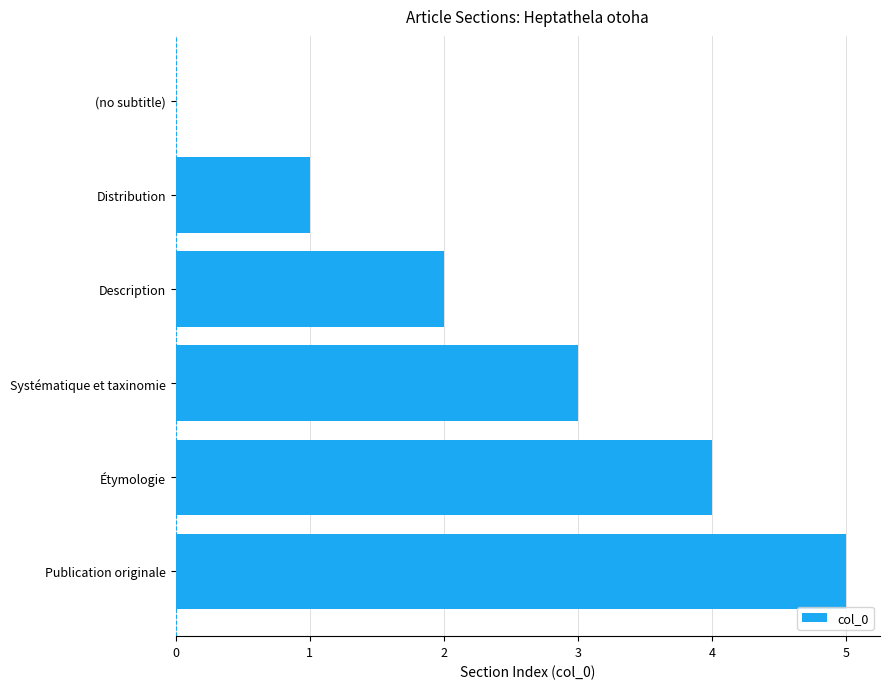

Is it true that the value at Publication originale is 1?

False